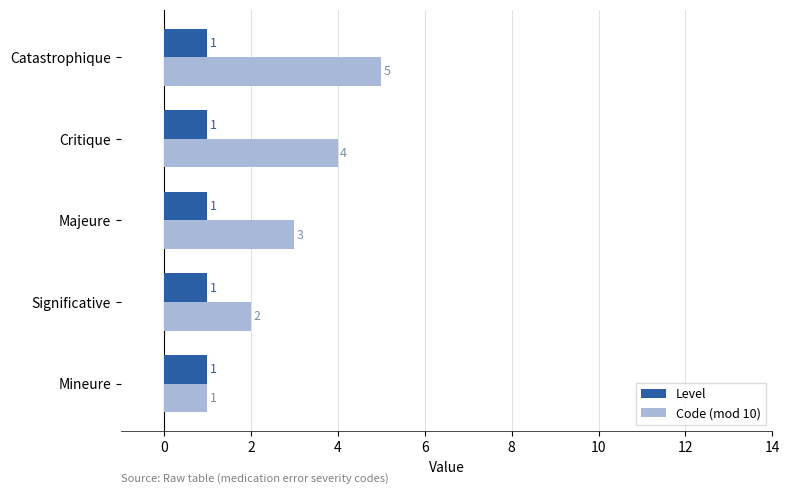

What is the sum of all Code (mod 10) values?

15